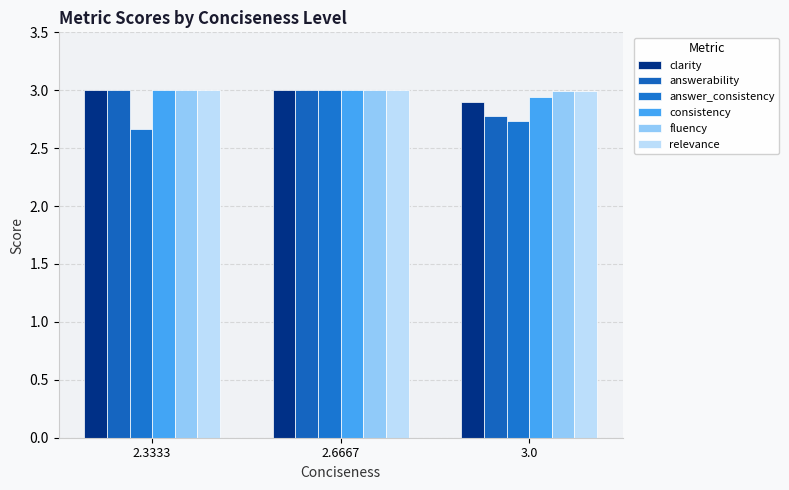

At 2.6667, list the series in order from largest to smallest.

clarity, answerability, answer_consistency, consistency, fluency, relevance